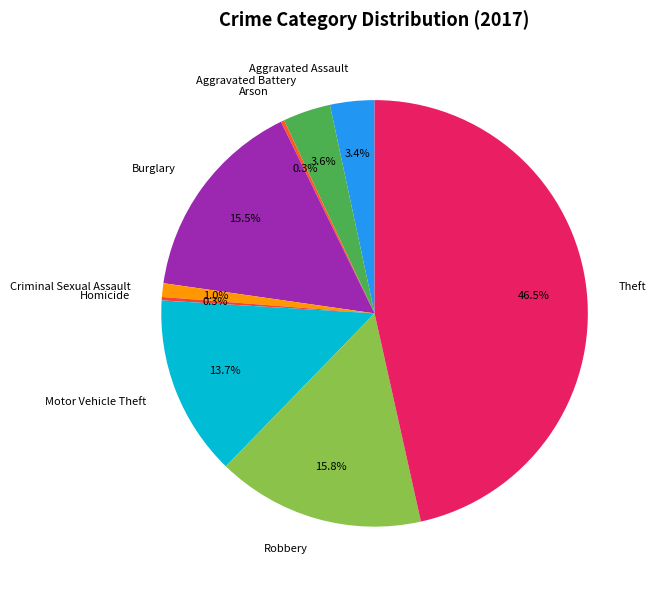

Does Motor Vehicle Theft account for over 50% of the chart?

No